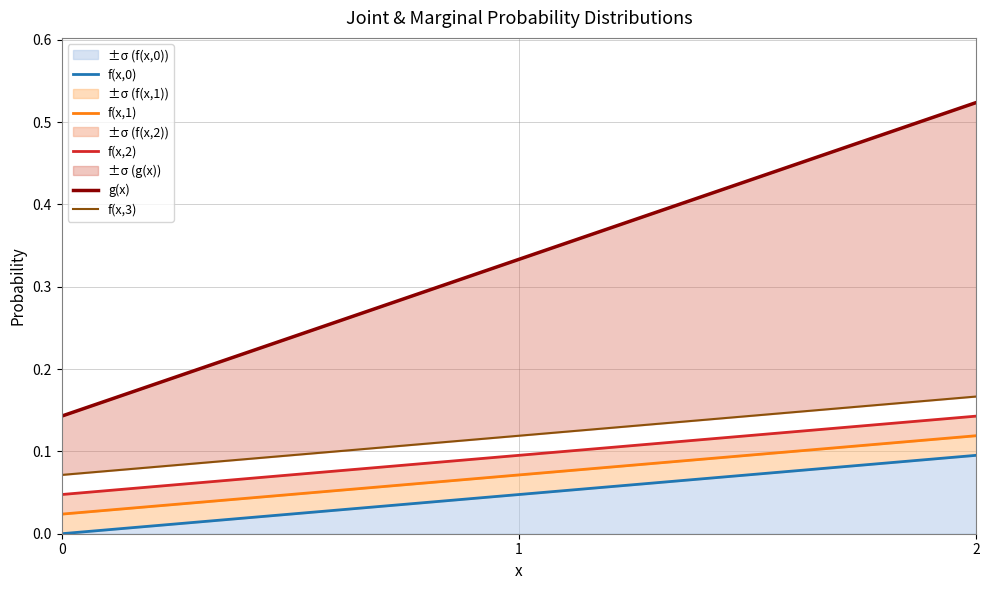

Does the chart display data point markers on the line(s)?

No